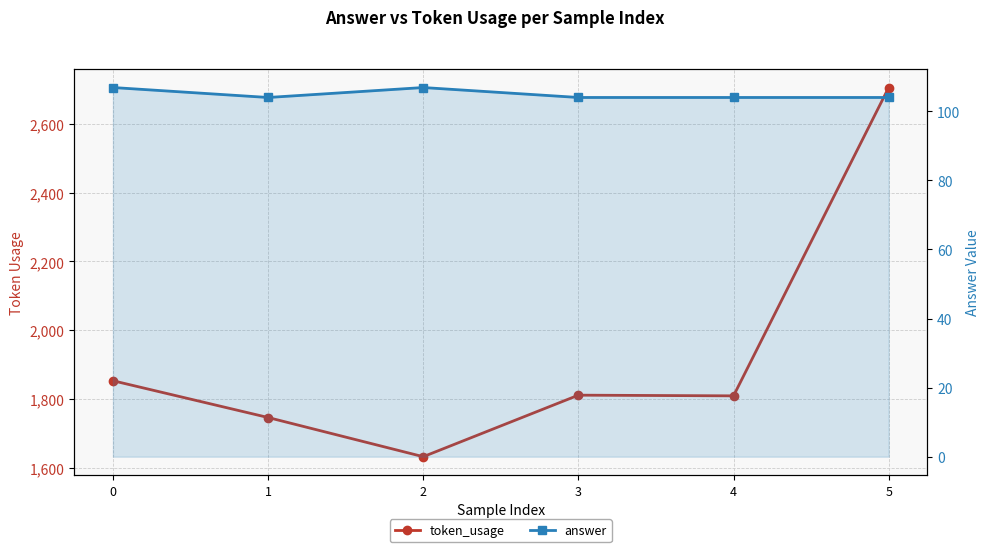

True or false: token_usage has a value of 1809.0 at 4.

True